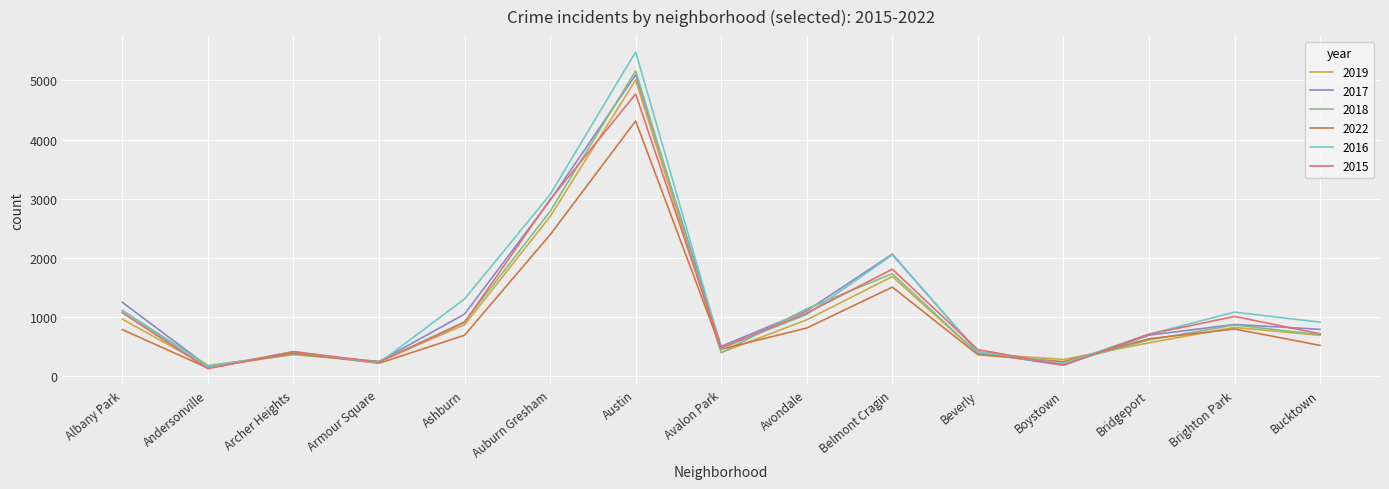

Which category has the highest value in the 2018 series?

Austin